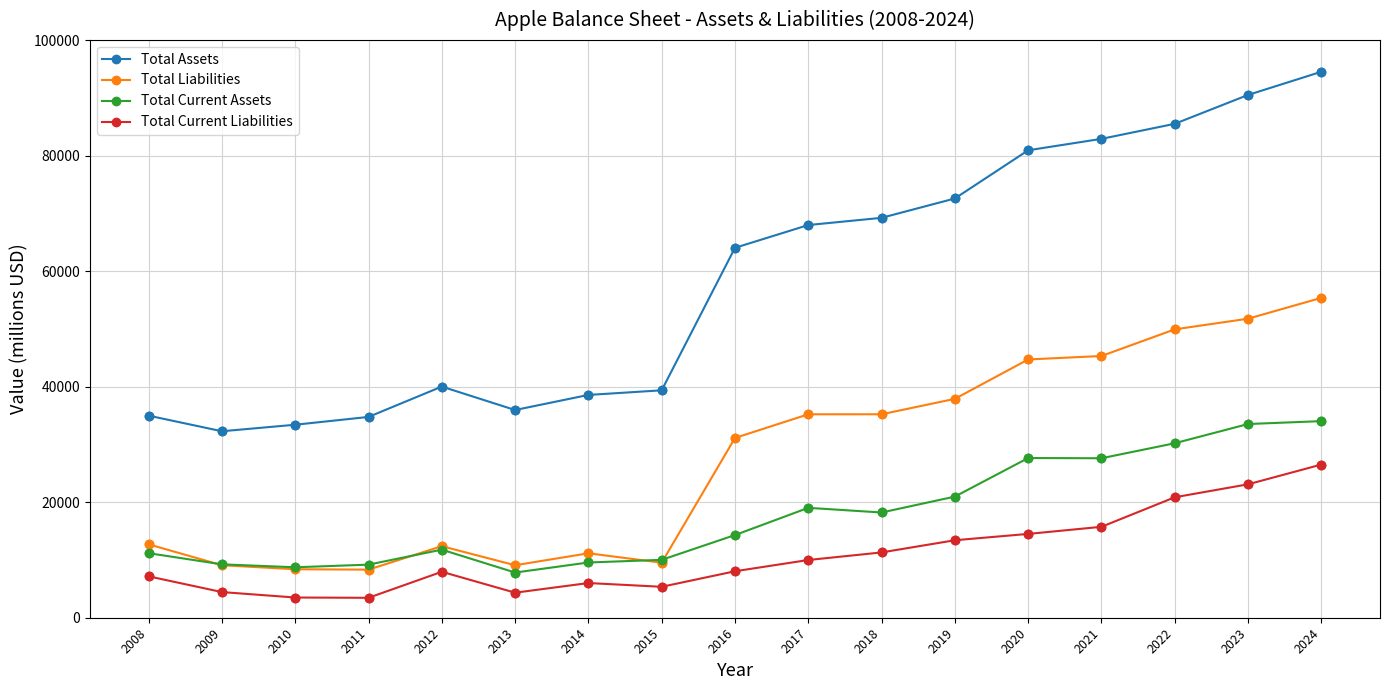

Between 2018 and 2022, which series saw the biggest shift?

Total Assets